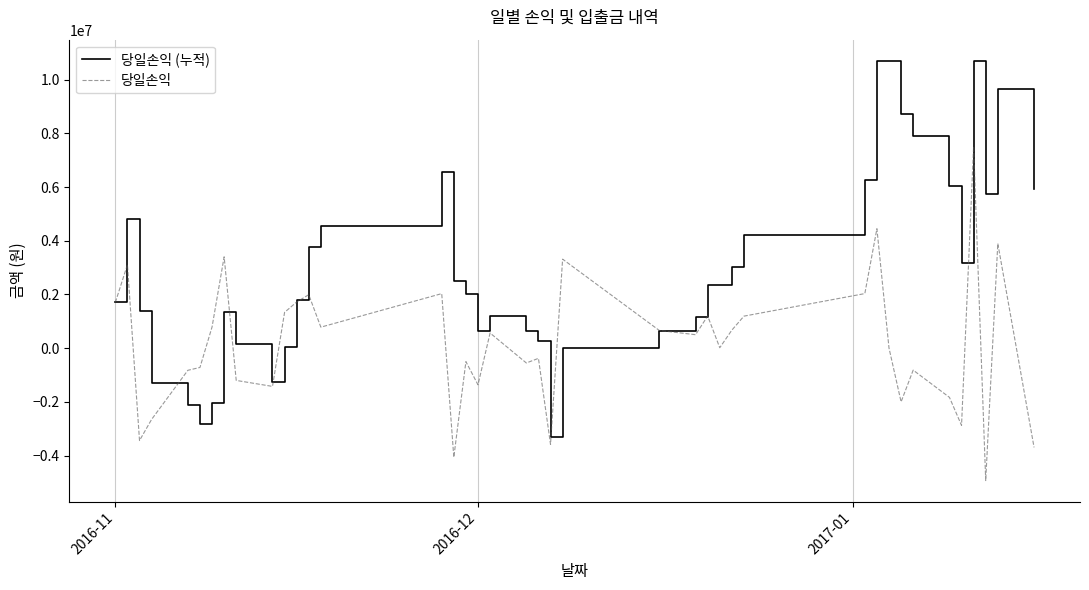

True or false: 당일손익 has more than 0 points higher than both neighbors.

True